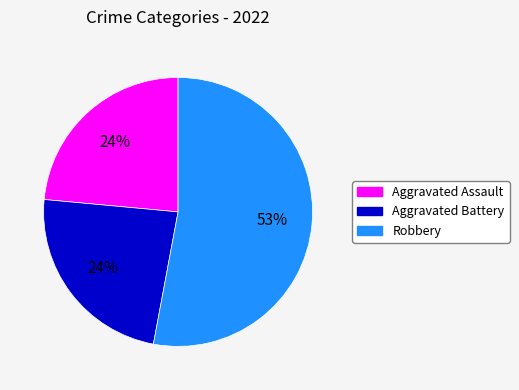

Is there any slice that represents more than half of the pie?

Yes